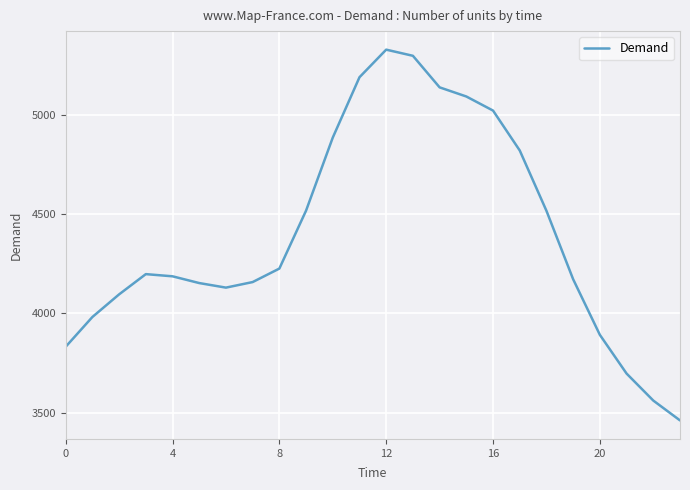

How many interior local valleys (lower than both neighbors) does the data have?

1